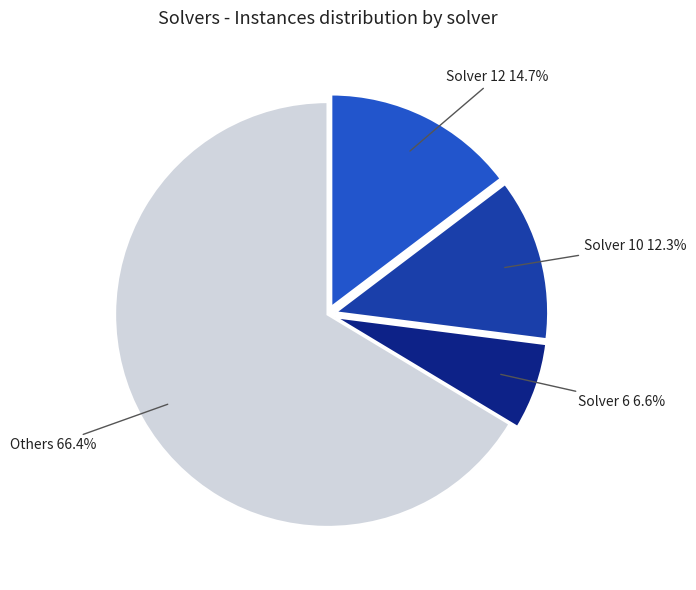

Does any single category account for the majority?

Yes